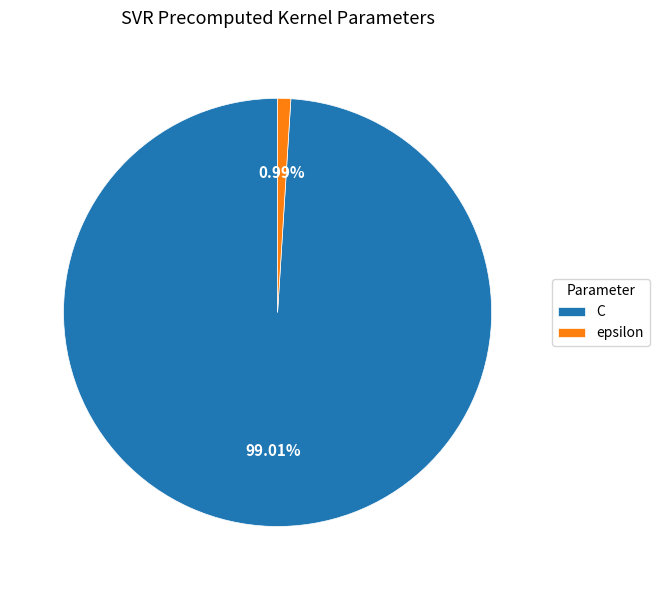

Count the number of slices in the pie.

2